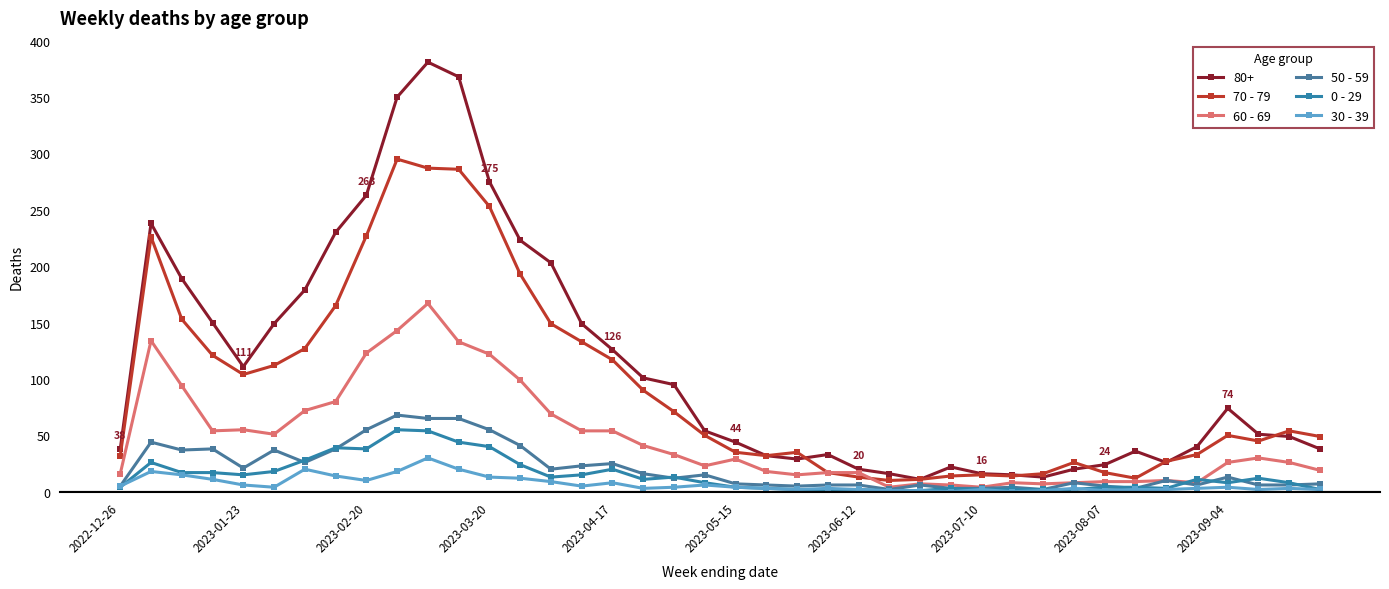

What are all the series names shown in the legend?

80+, 70 - 79, 60 - 69, 50 - 59, 0 - 29, 30 - 39